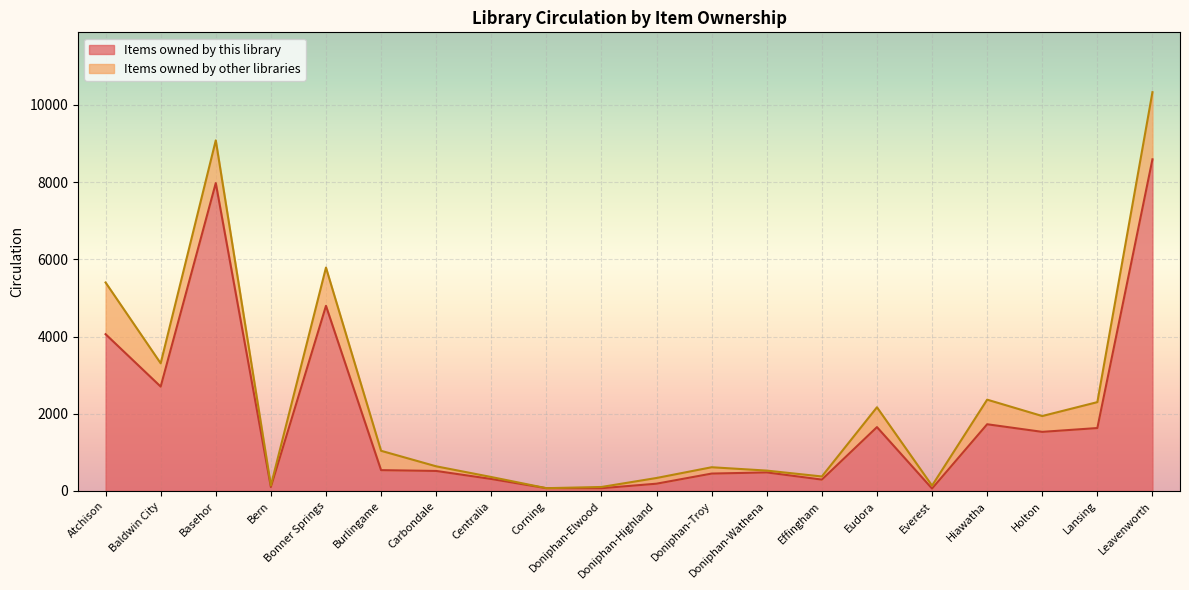

What is the difference between the values at Everest and Eudora?

1591